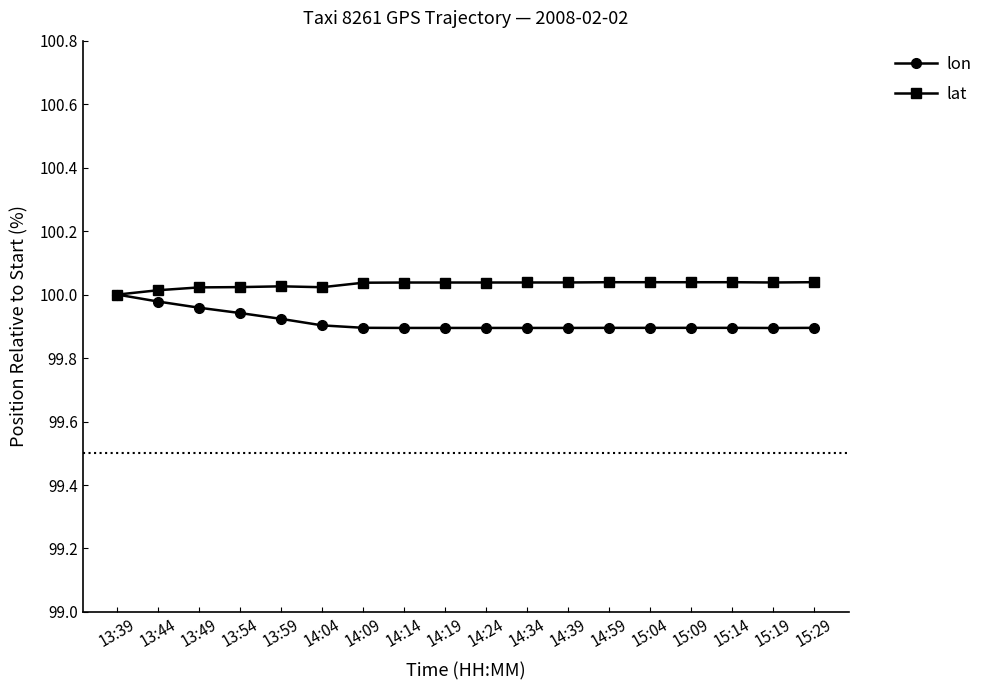

What is the label of the 17th point from the left?

15:19